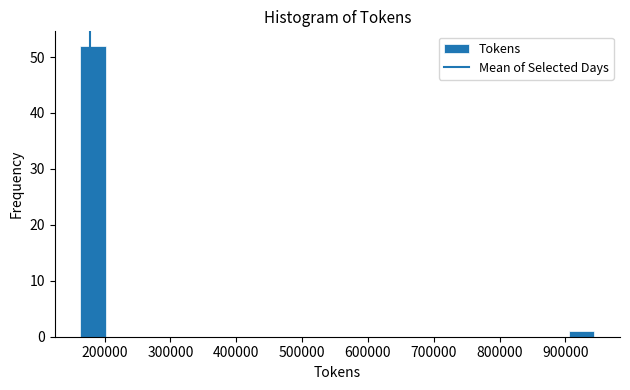

Around what value on the x-axis is the tallest bar? Give the approximate position of its centre, as read against the axis.

180000